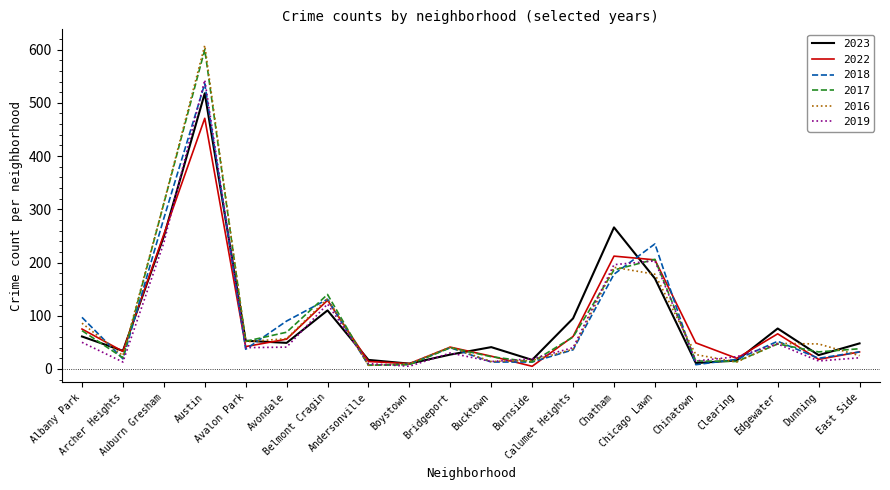

Which series changed the most between Andersonville and Chinatown?

2022